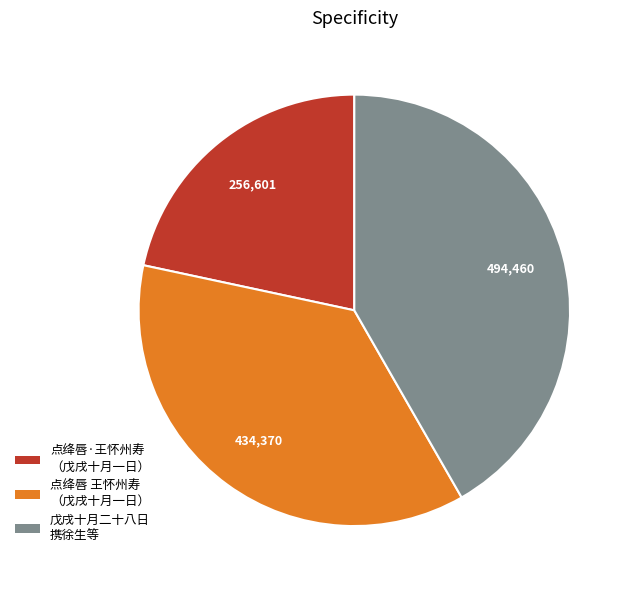

Count the number of slices in the pie.

3